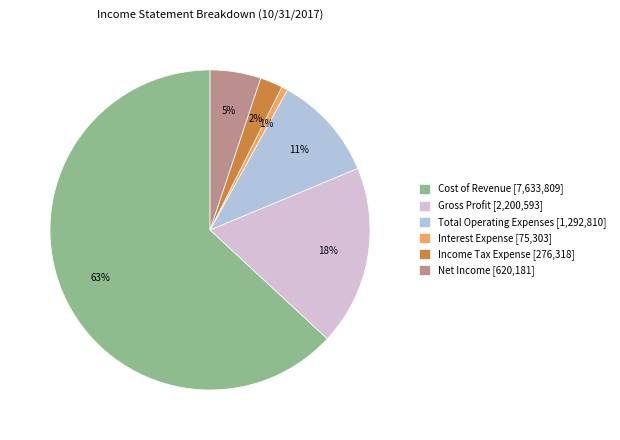

What percentage is the Interest Expense slice, to the nearest percent?

1%